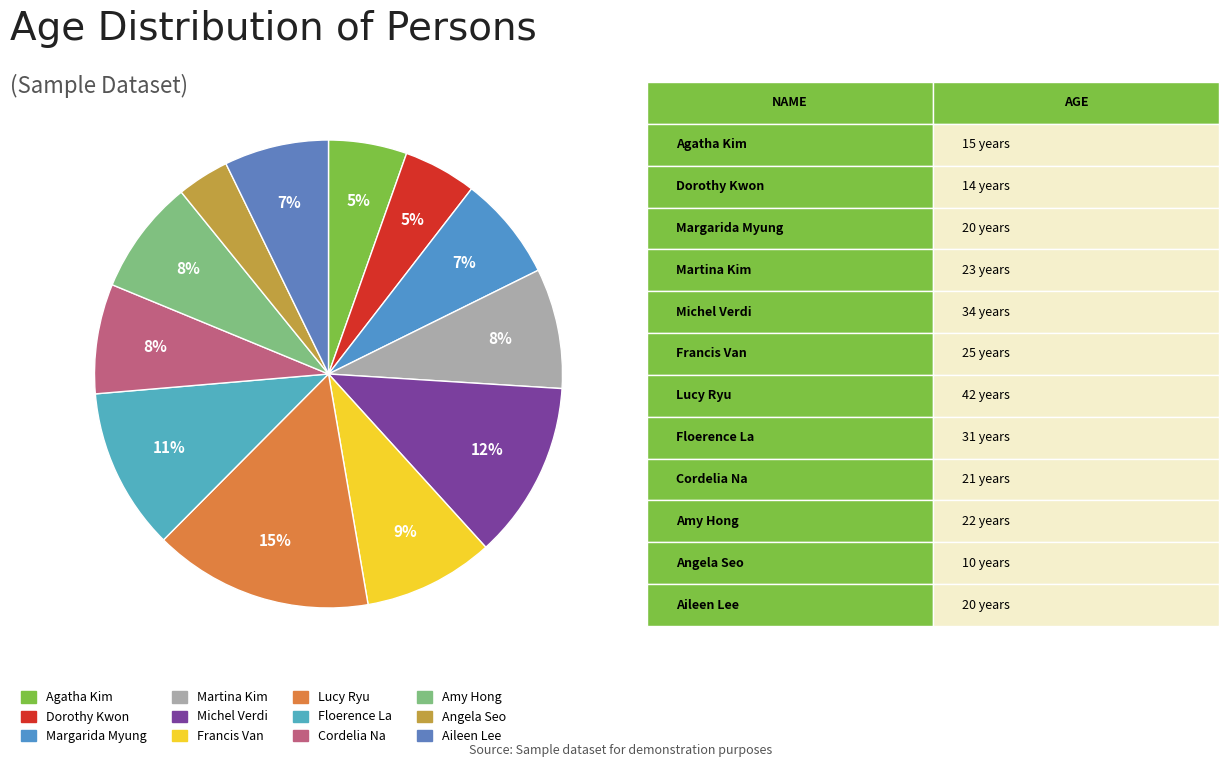

Approximately how many times larger is the value at Francis Van compared to Aileen Lee?

1.2